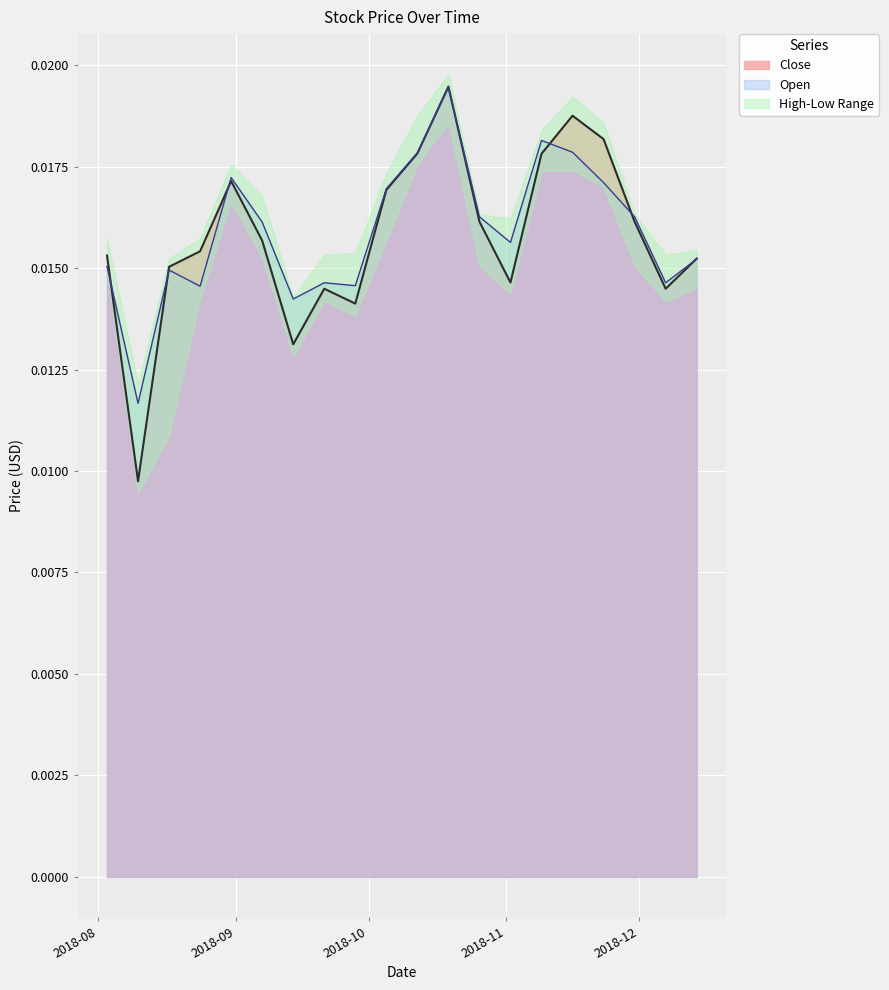

Which series has the largest total across all categories?

Open